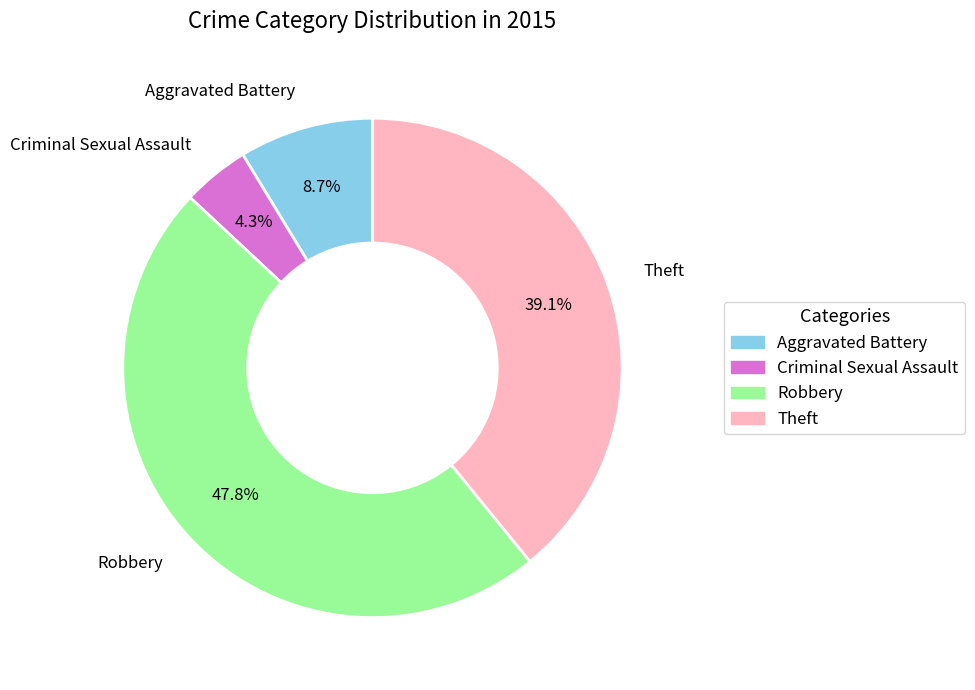

Rank the categories by value from highest to lowest.

Robbery, Theft, Aggravated Battery, Criminal Sexual Assault